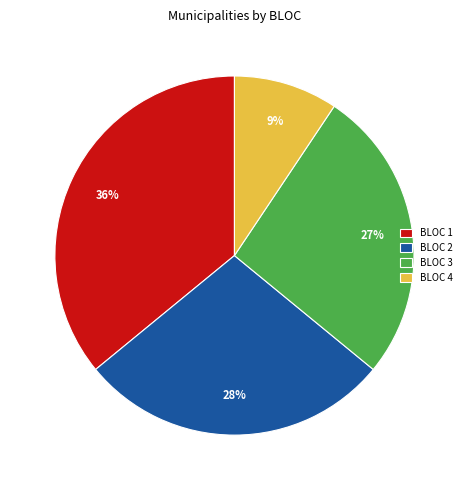

Which slice is the largest?

BLOC 1